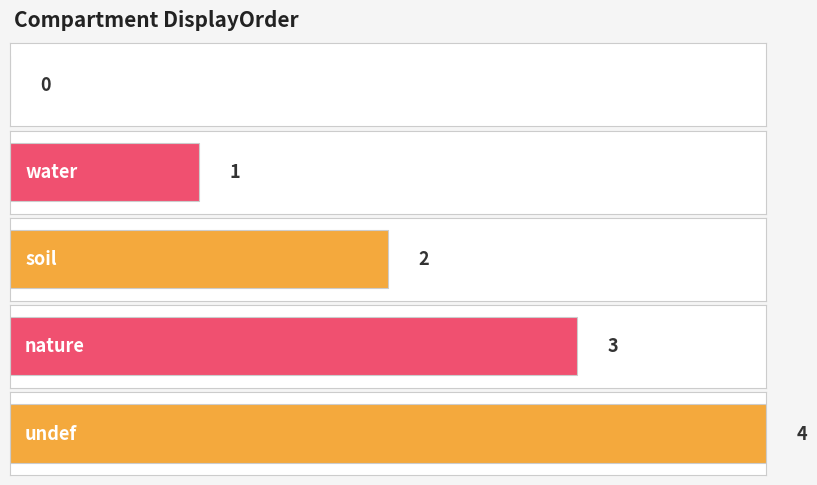

List the labels in order of value, largest first.

undef, nature, soil, water, air